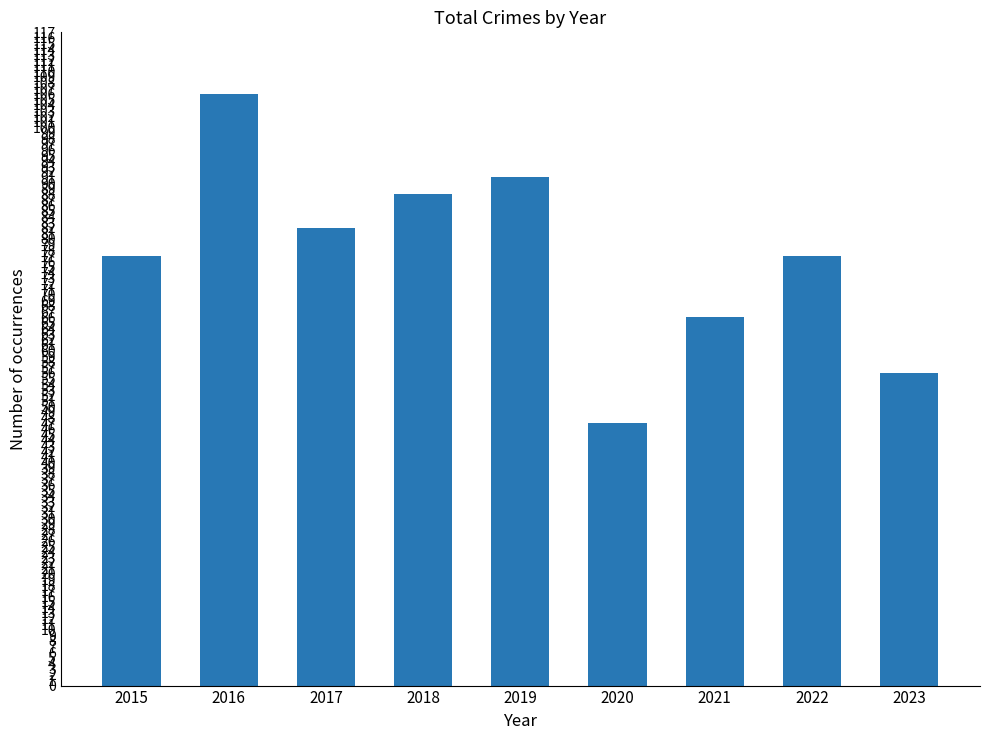

What is the change in value from 2017 to 2021?

-16